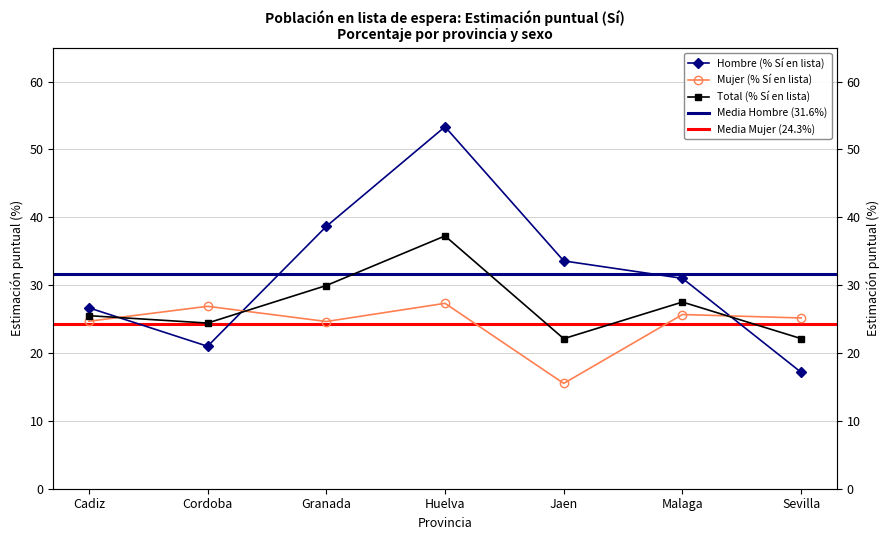

What is the difference between the maximum and minimum values in the Total_Si_% series?

15.1